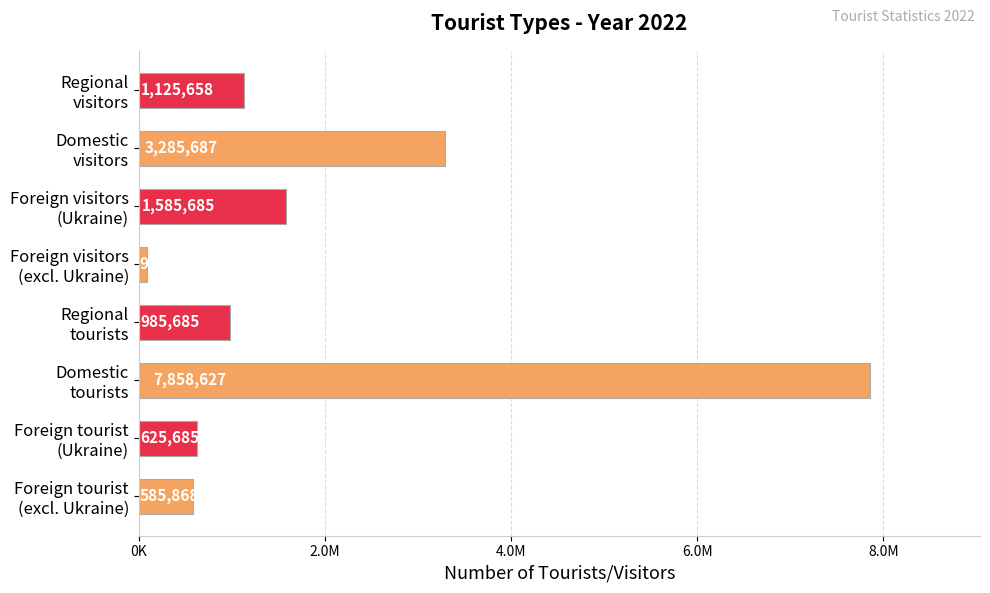

Does the chart contain any negative values?

No